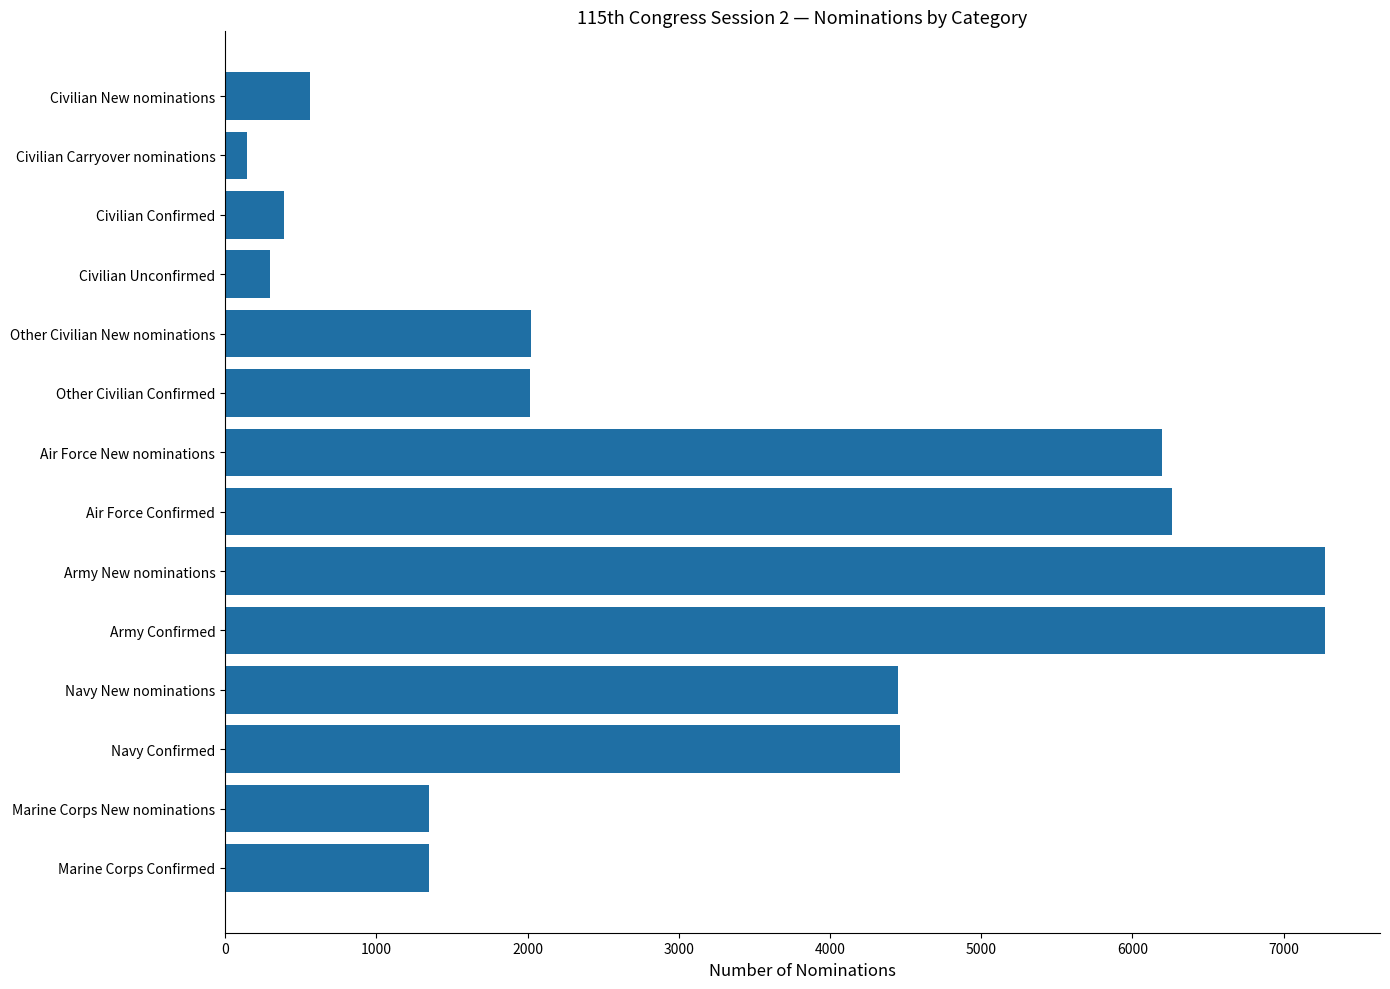

What is the greatest value displayed?

7273